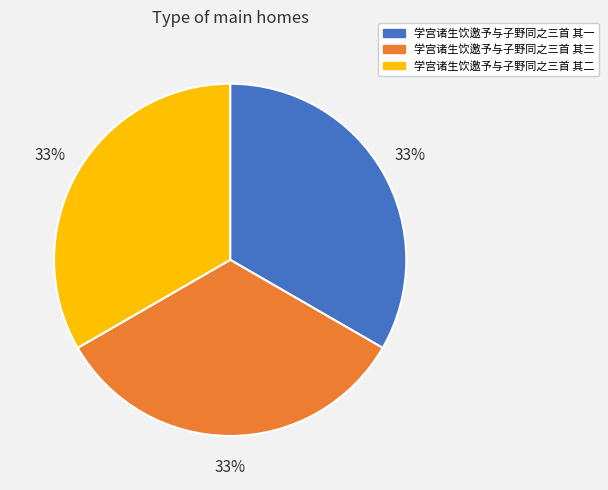

To the nearest percent, what portion does 学宫诸生饮邀予与子野同之三首 其一 represent?

33%